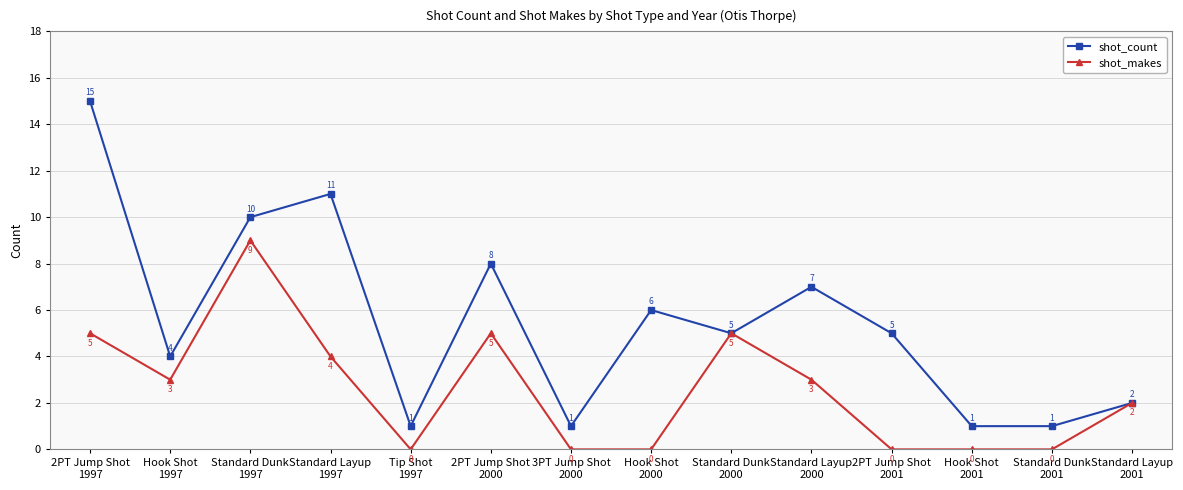

At which category is the sum across all series the highest?

2PT Jump Shot
1997